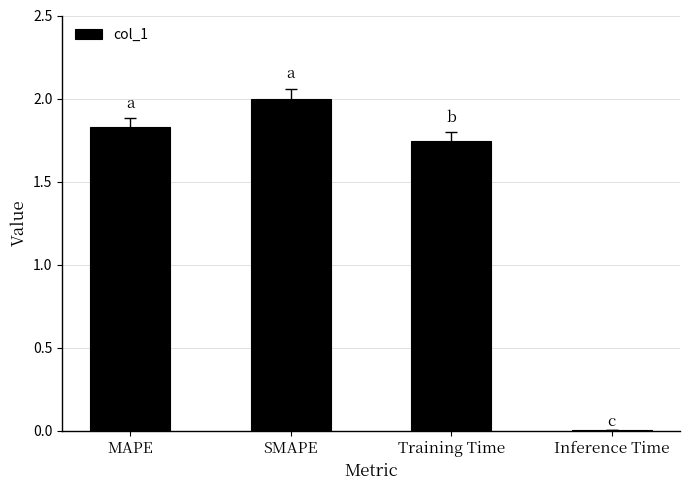

True or false: the data shows 0.7 at SMAPE.

False